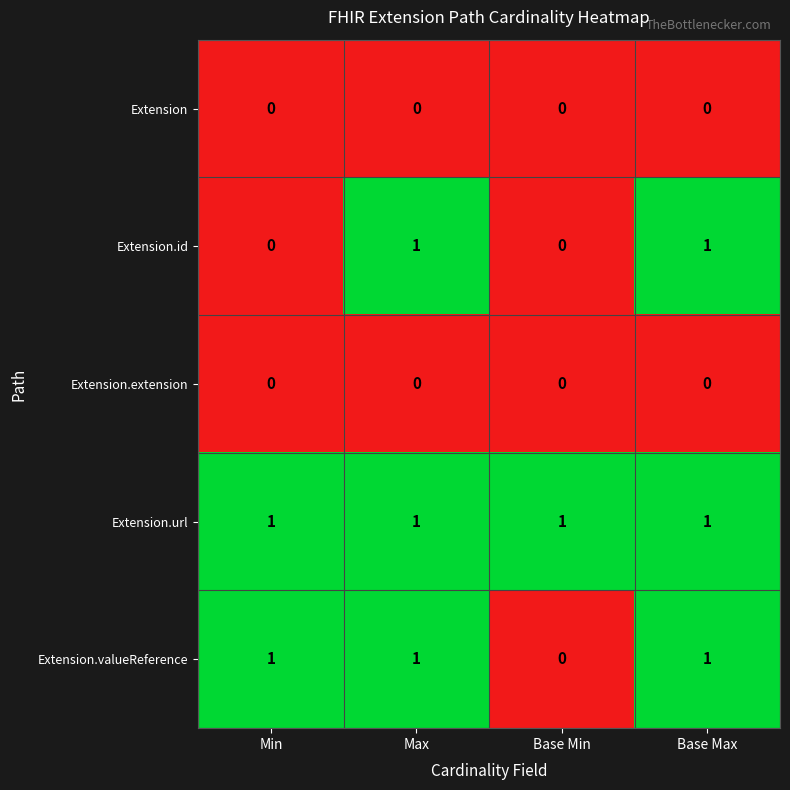

What is the difference between the highest and lowest values at Base Min?

1